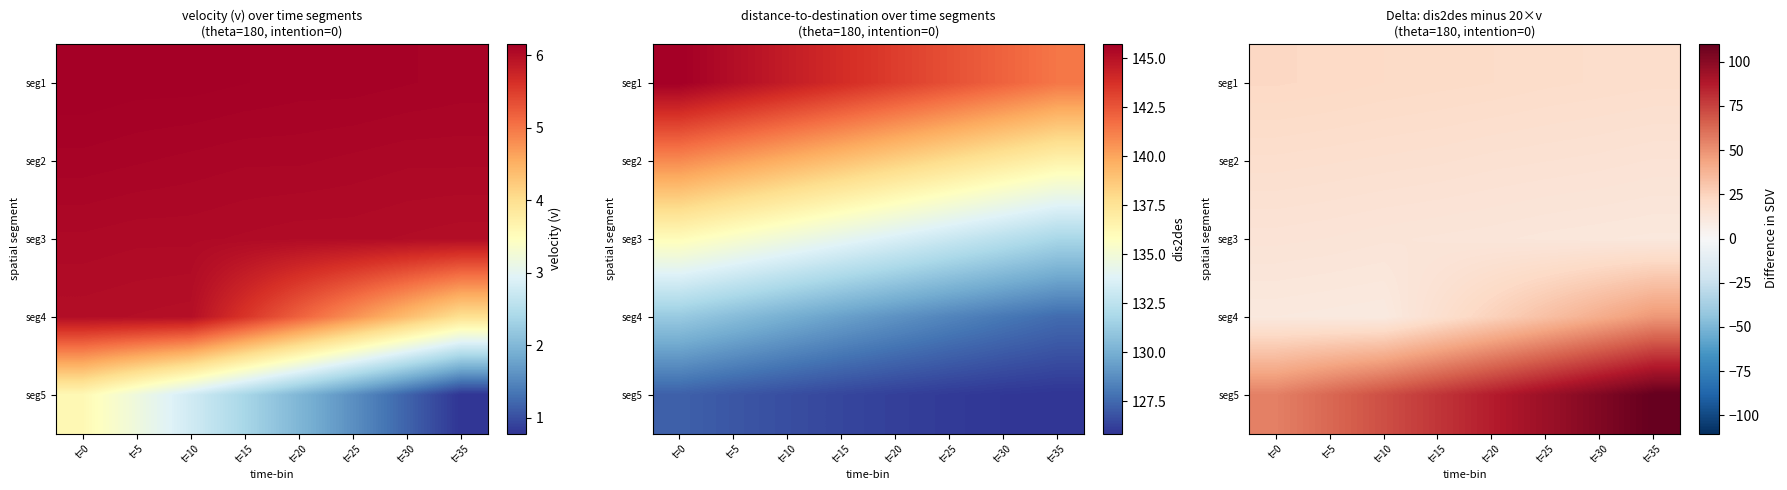

How many distinct data groups are displayed?

5